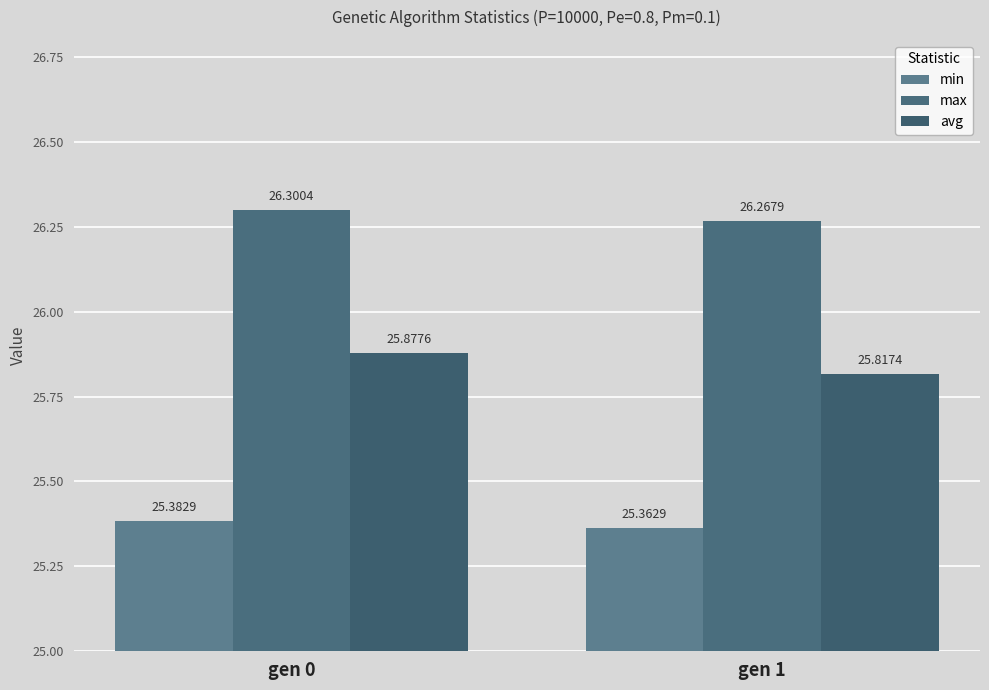

How many bars are there in total?

6